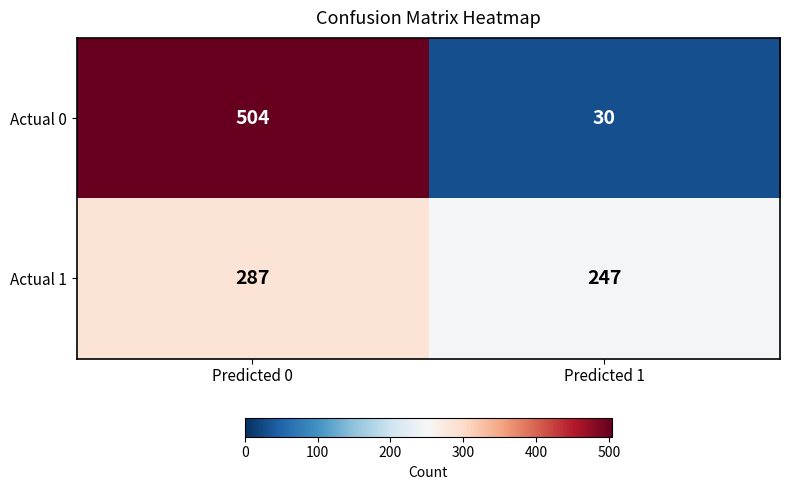

Is the value of Actual 1 at Predicted 0 greater than the value of Actual 0 at Predicted 1?

Yes